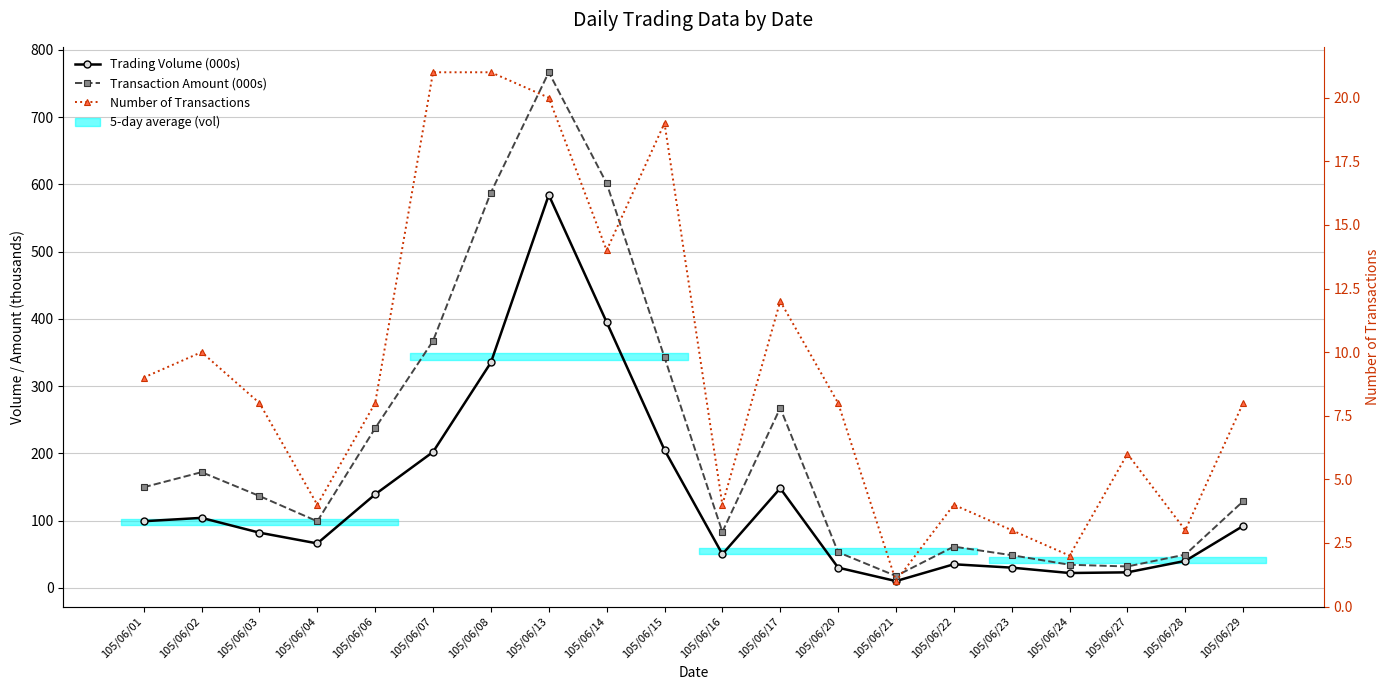

What is the average value of the Number of Transactions series?

9.2